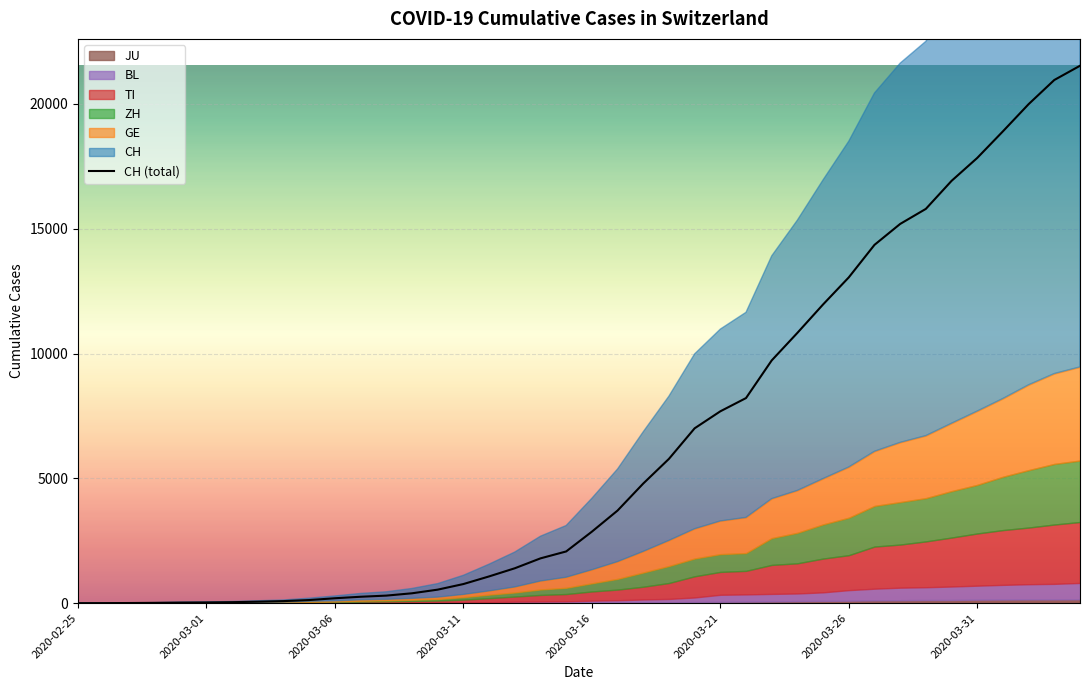

At which category does the chart reach its peak across all series?

39